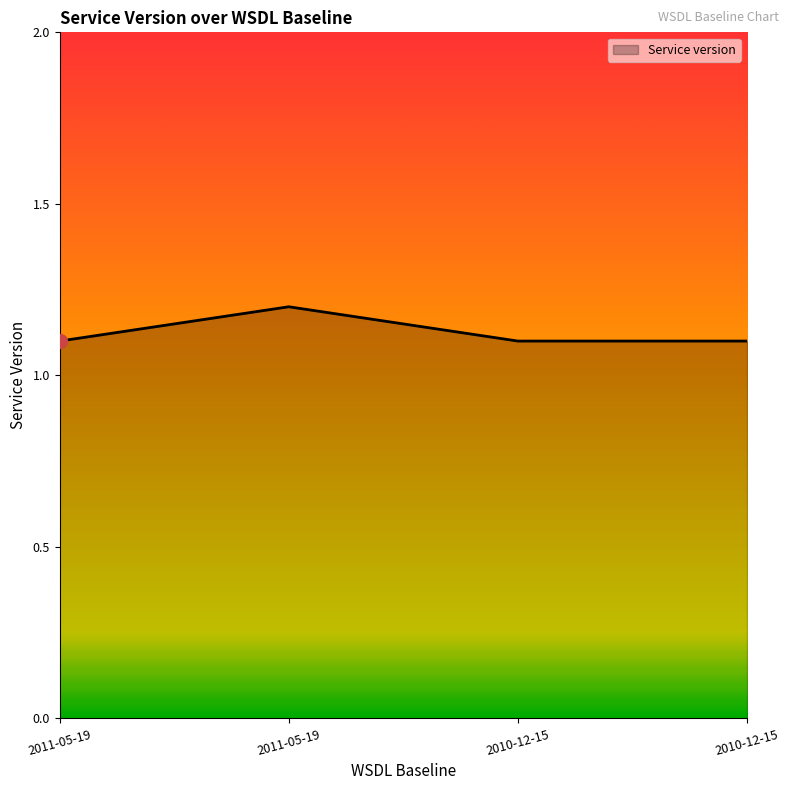

How many distinct data groups are displayed?

1